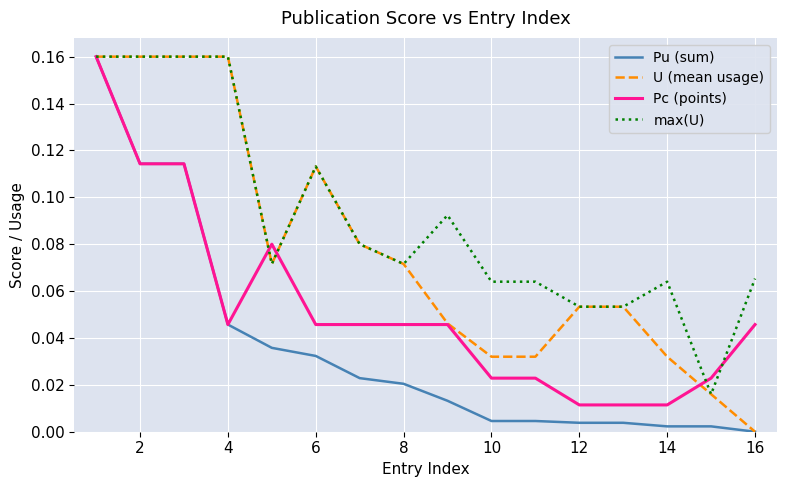

Rank the series by their average value, from highest to lowest.

max(U), U (mean usage), Pc (points), Pu (sum)